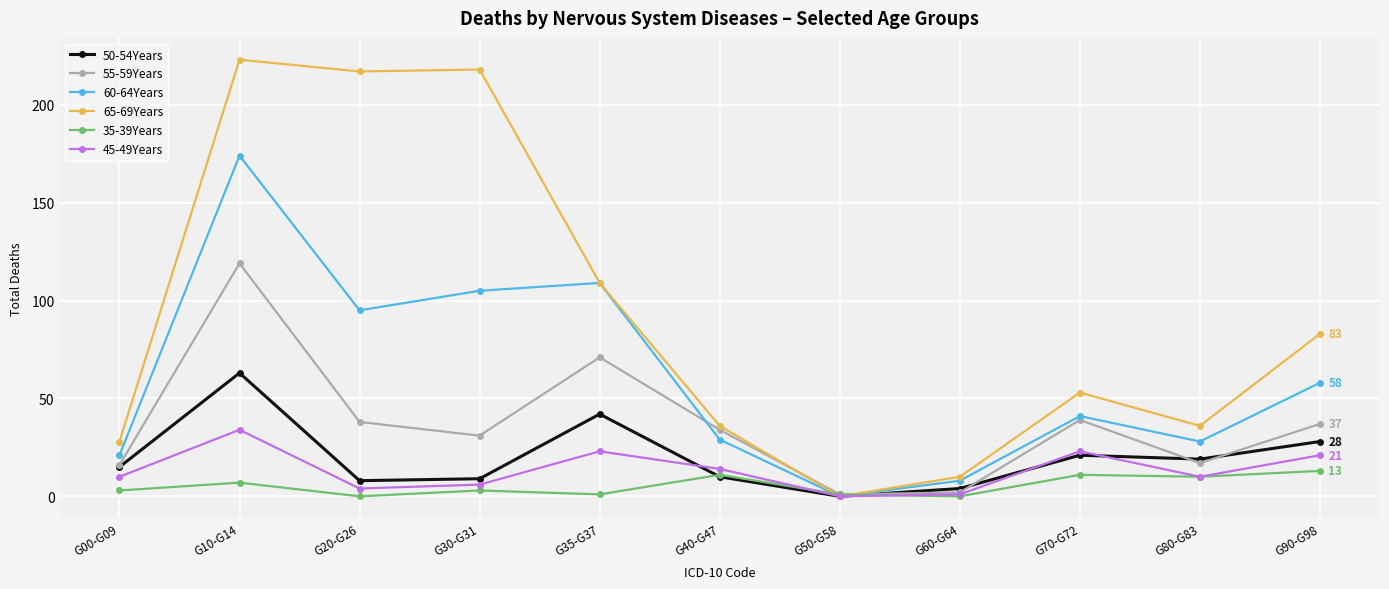

Count the number of categories in the chart.

11